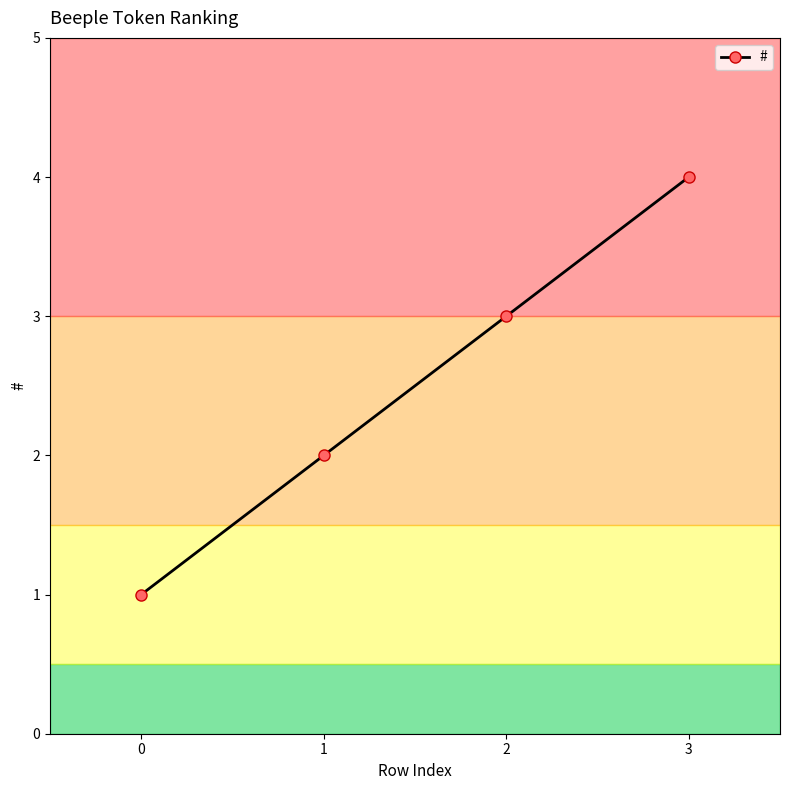

The value at 1 is 1. True or false?

False